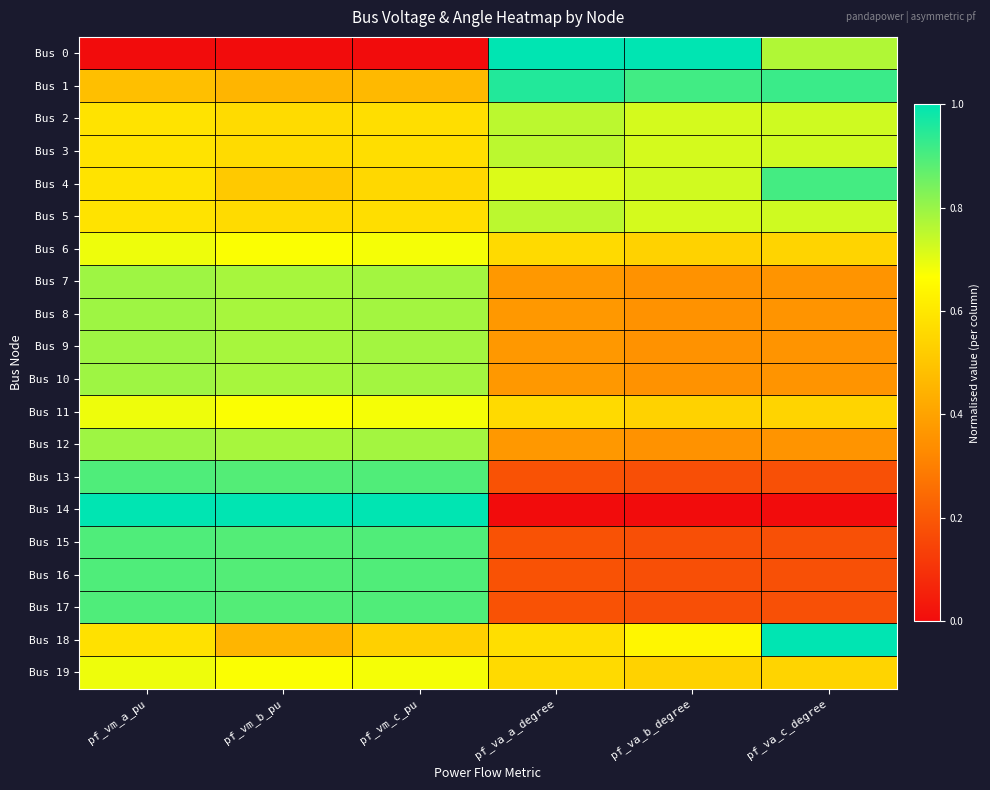

What is the difference between the highest and lowest values at pf_vm_c_pu?

1.0